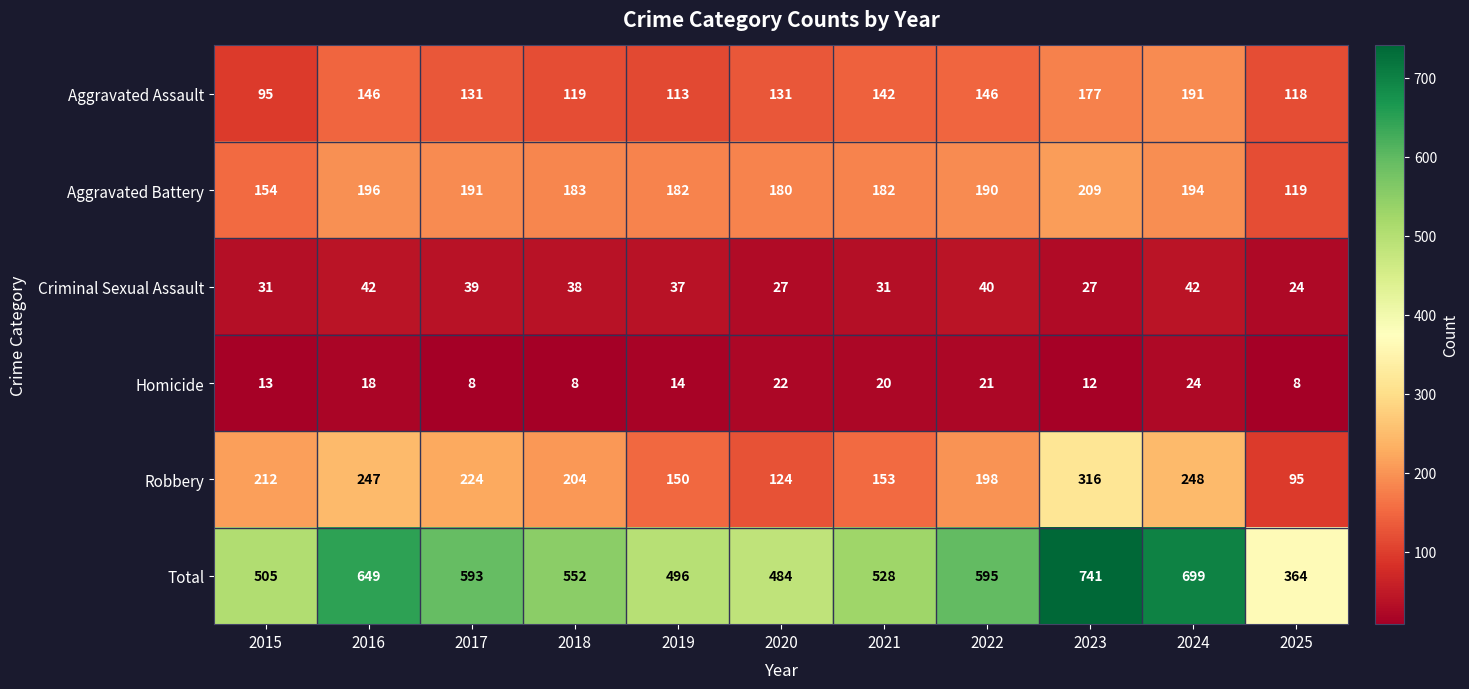

Read the Homicide value at 2017.

8